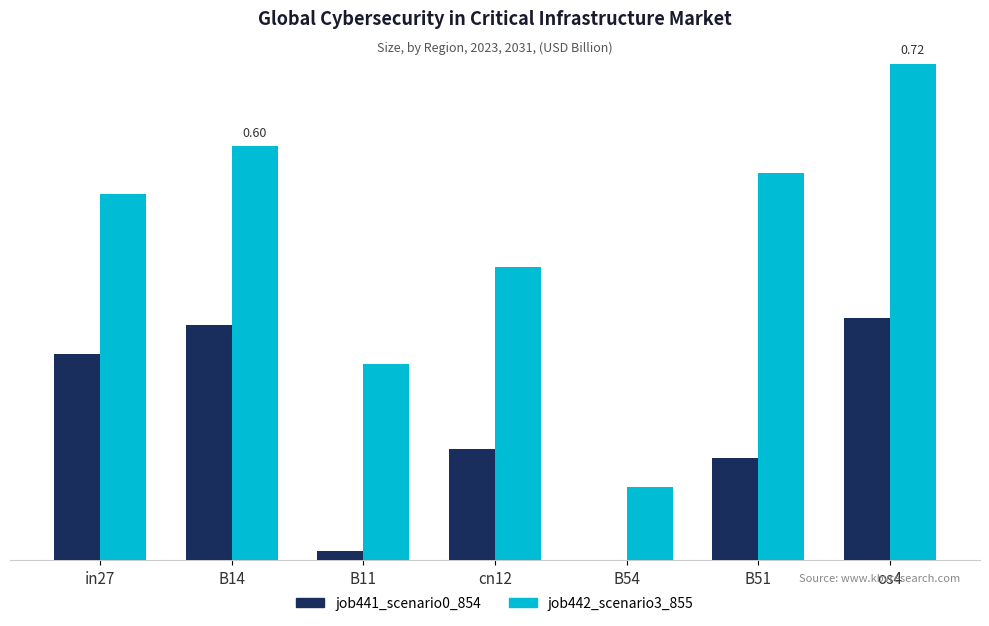

Does the chart contain stacked bars?

No